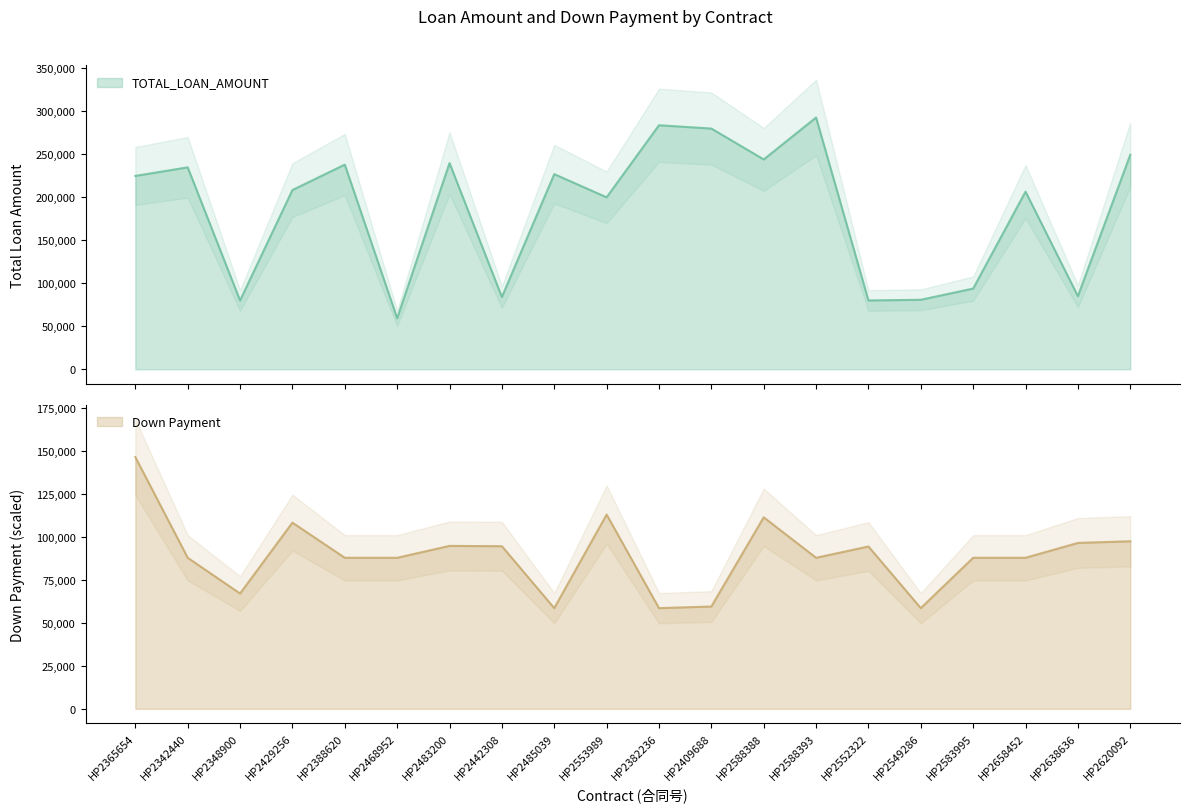

Where does the TOTAL_LOAN_AMOUNT series first go above 224900?

HP2342440